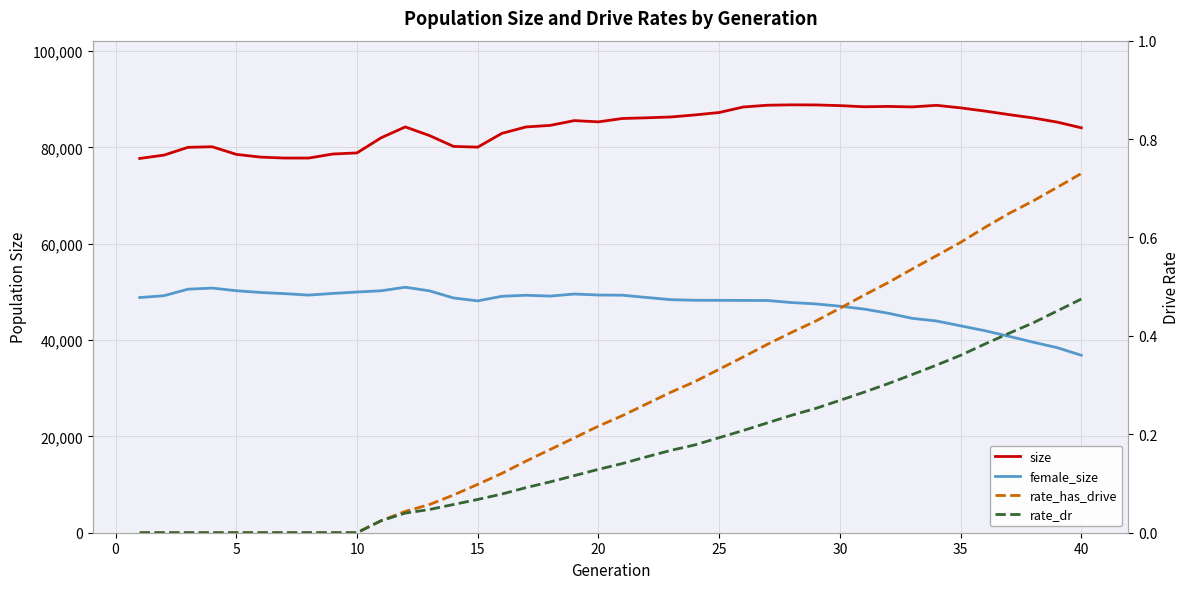

True or false: female_size has more than 2 interior local peaks.

True